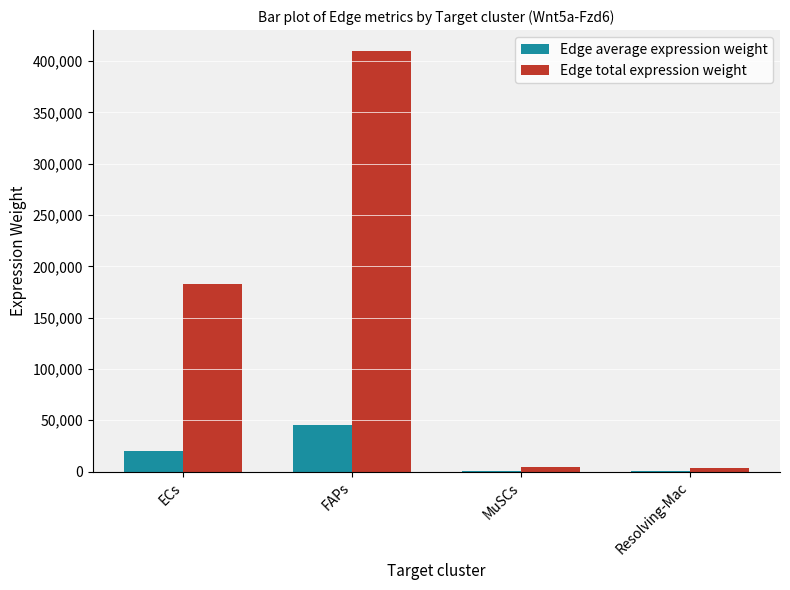

Which series changed the most between ECs and Resolving-Mac?

Edge total expression weight